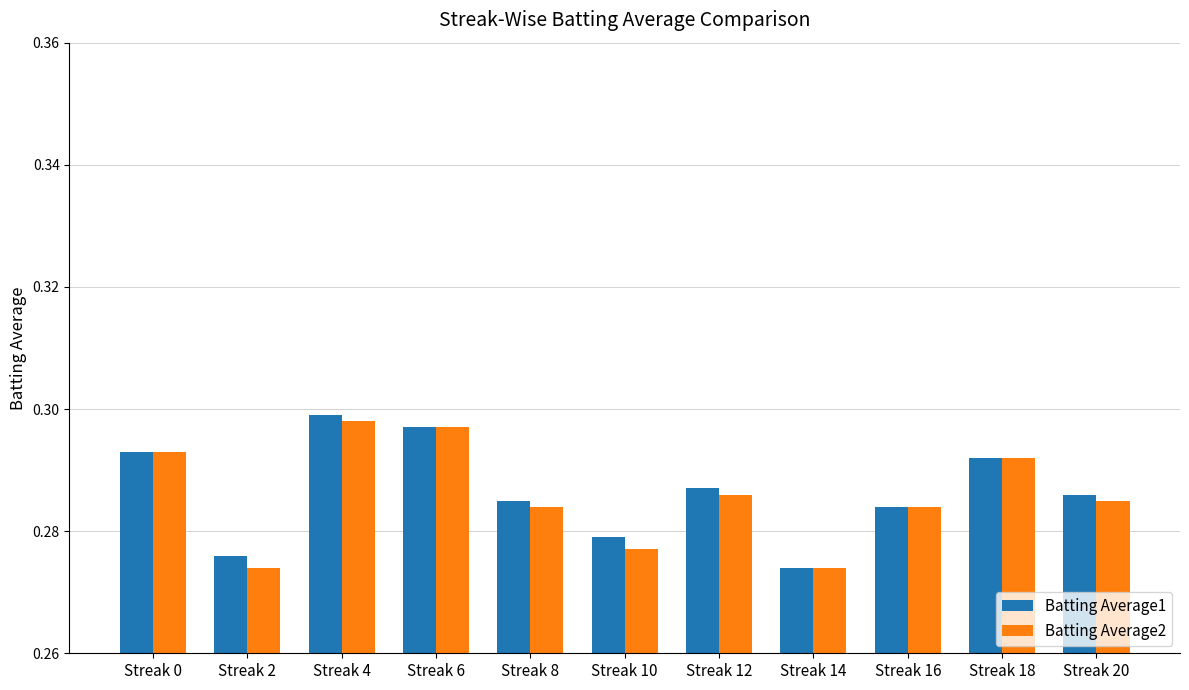

The value of Batting Average1 at Streak 6 is 0.2. True or false?

False